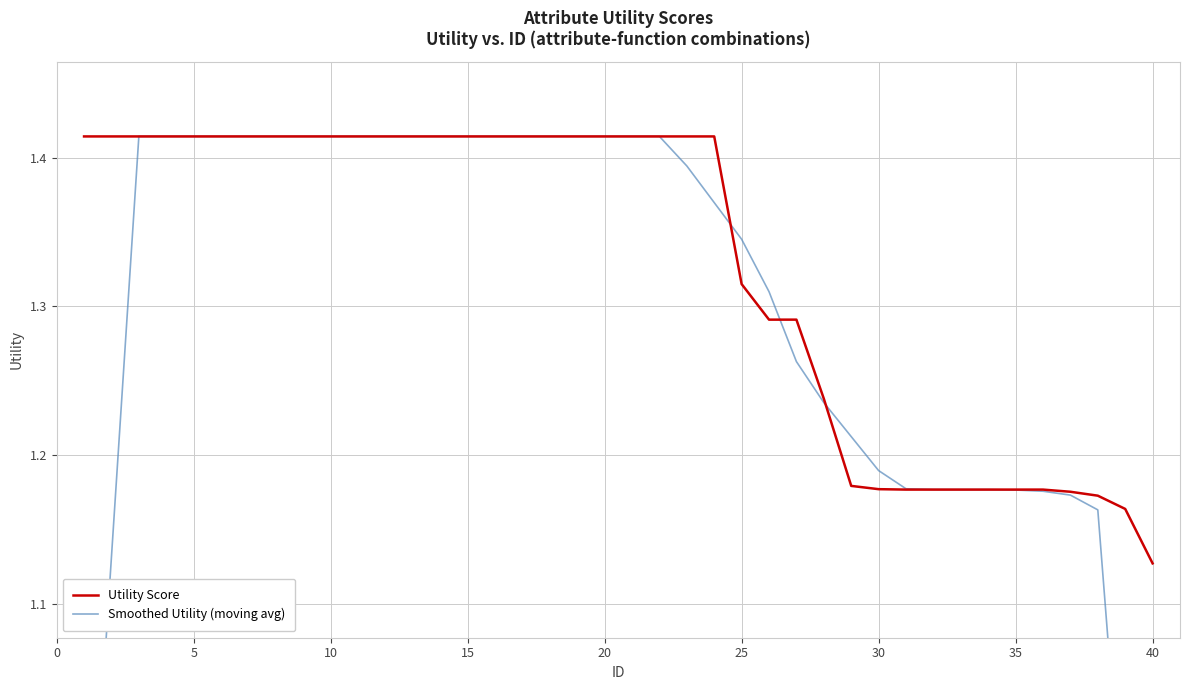

How many categories are shown in the chart?

40